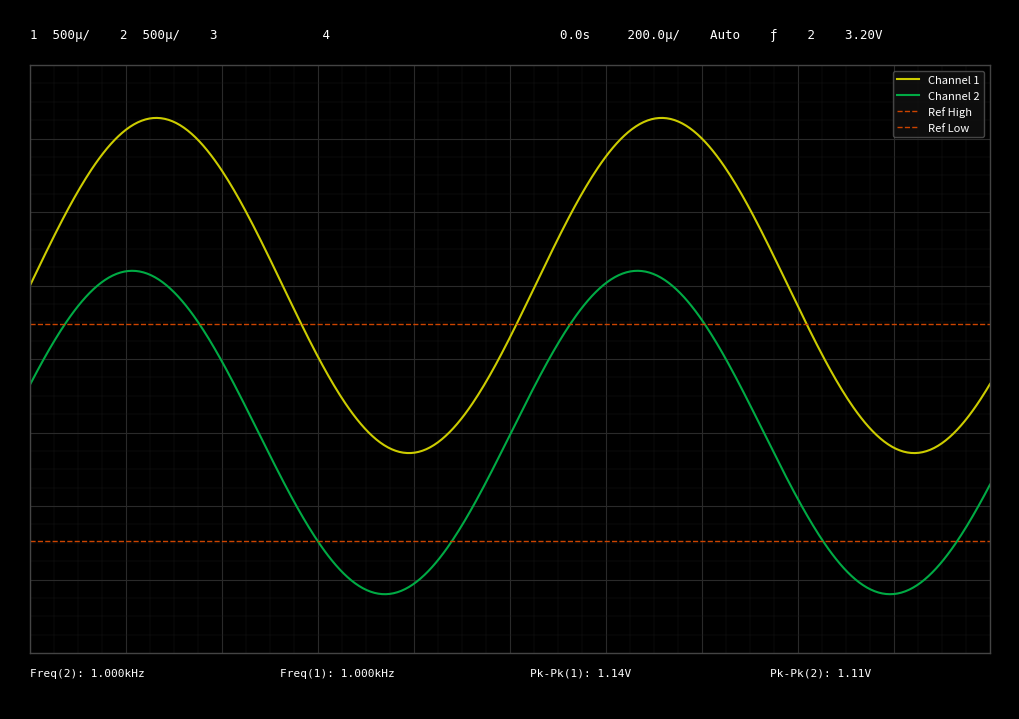

Reading right to left, list all the values displayed in this chart.

Channel 1: 19=0.2	18=0.0	17=-0.2	16=-0.4	15=-0.5	14=-0.6	13=-0.6	12=-0.5	11=-0.4	10=-0.2	9=0.0	8=0.2	7=0.4	6=0.5	5=0.6	4=0.6	3=0.5	2=0.4	1=0.2	0=0.0
Channel 2: 19=0.2	18=0.1	17=-0.1	16=-0.2	15=-0.4	14=-0.5	13=-0.6	12=-0.6	11=-0.5	10=-0.4	9=-0.2	8=-0.1	7=0.1	6=0.2	5=0.3	4=0.3	3=0.2	2=0.1	1=-0.1	0=-0.2